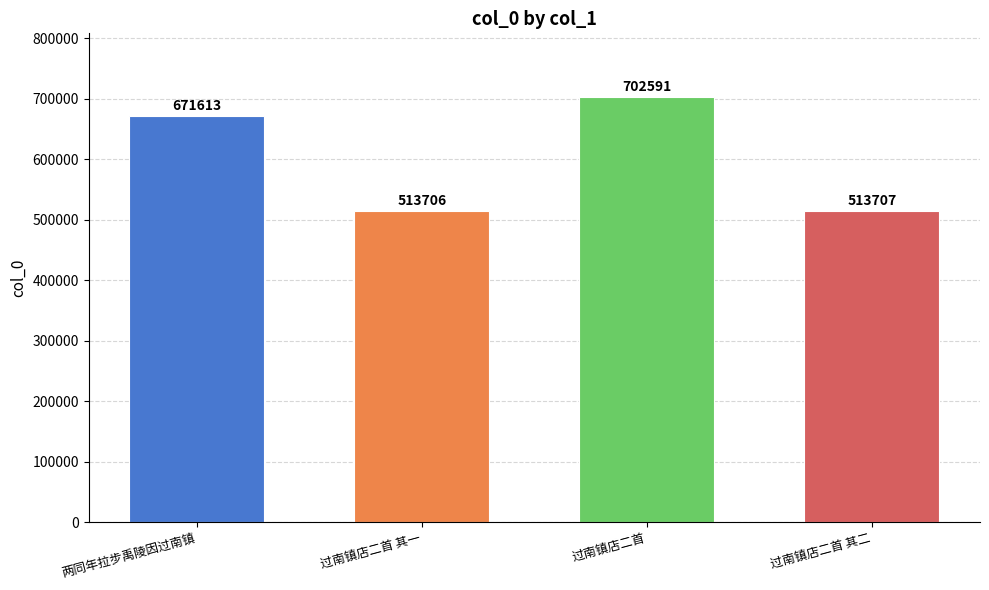

The value at 过南镇店二首 其一 is 874904. True or false?

False